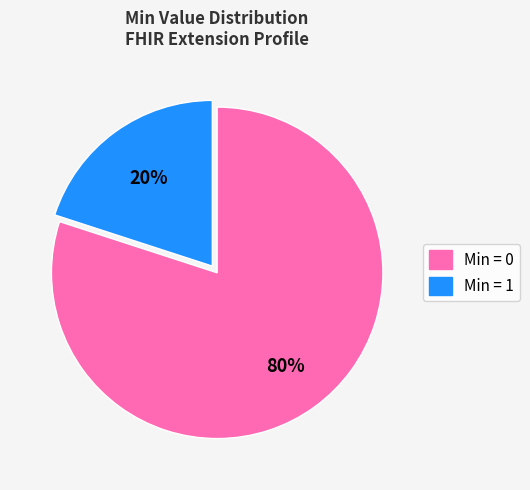

To the nearest percent, what is the difference between the largest and smallest slice percentages?

60%